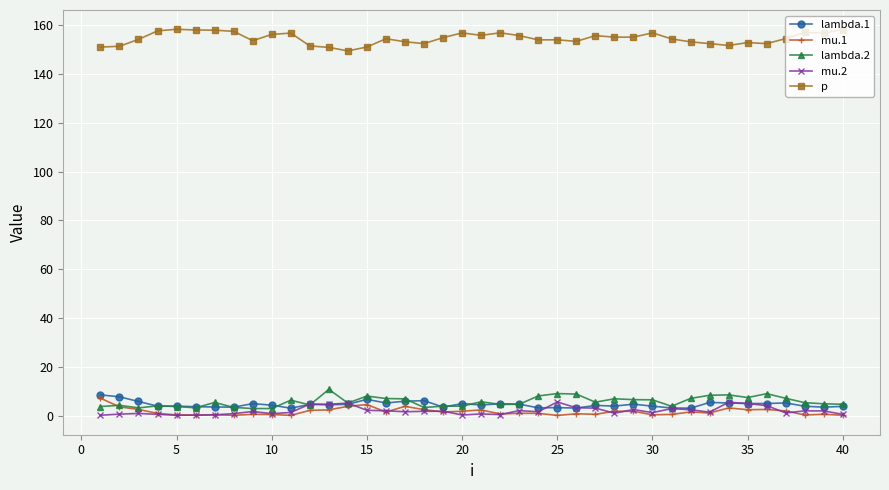

After their last crossing, which series has the higher values: mu.2 or lambda.2?

lambda.2